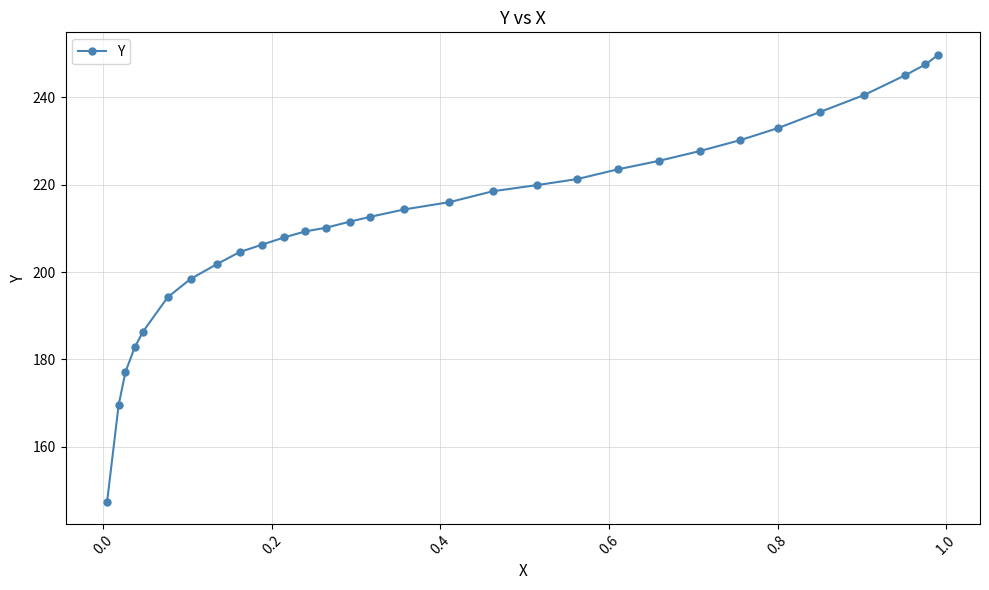

Reading left to right, list all the values displayed in this chart.

147.4	169.6	177.1	182.7	186.4	194.2	198.4	201.8	204.6	206.3	207.9	209.3	210.2	211.6	212.7	214.3	216.0	218.5	219.9	221.3	223.5	225.5	227.7	230.2	233.0	236.6	240.6	245.0	247.6	249.8